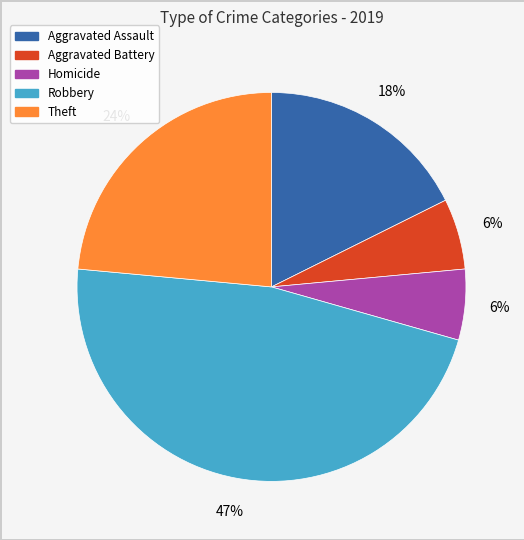

To the nearest percent, what is the difference between the largest and smallest slice percentages?

41%